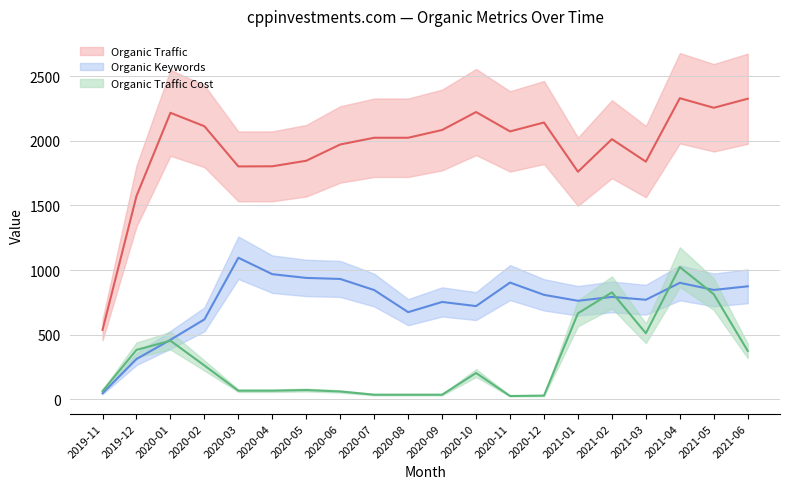

True or false: Organic Traffic has a value of 3443 at 2020-09.

False